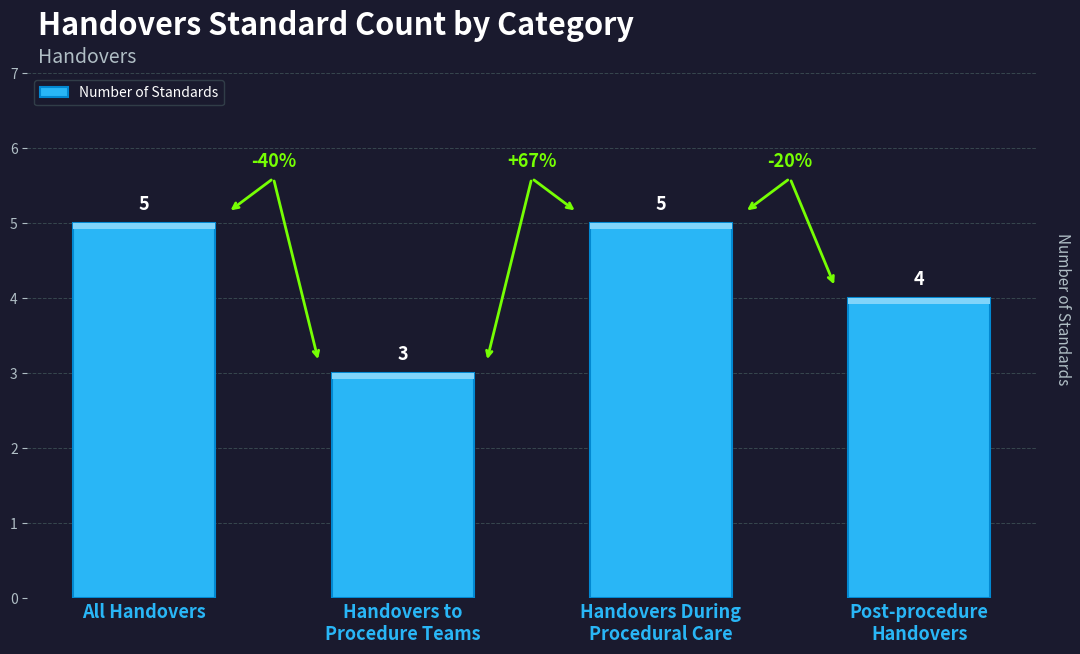

What is the sum of the values at All Handovers and Handovers During
Procedural Care?

10